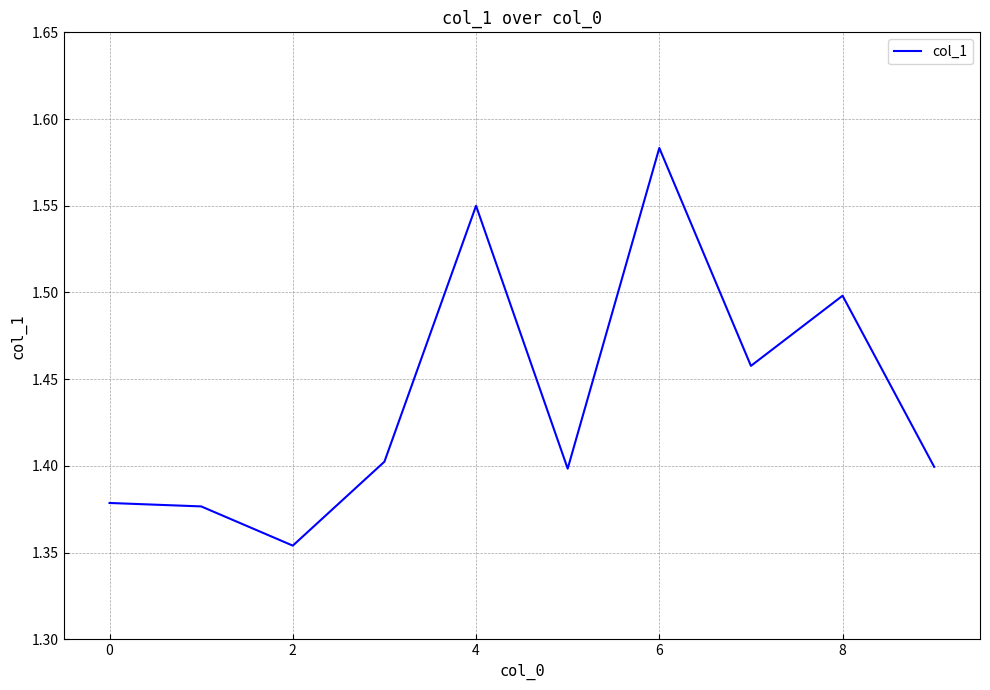

What is the label of the 10th point from the left?

9